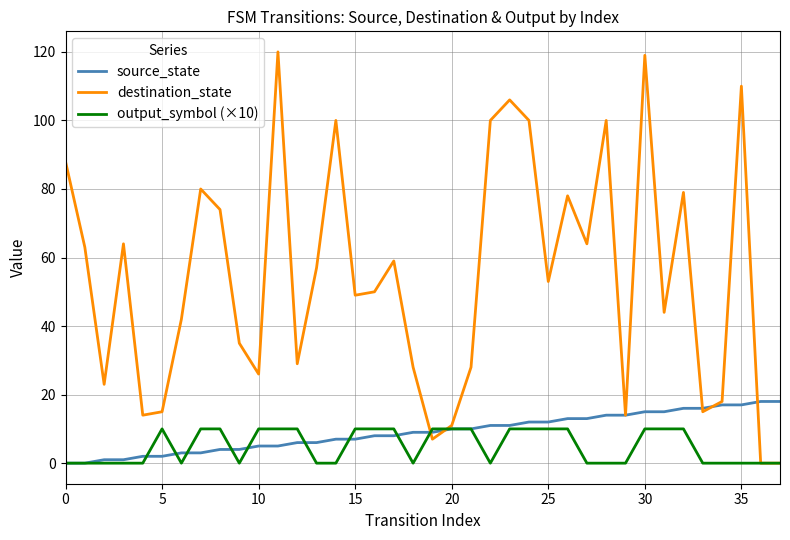

What is the highest value of the output_symbol (×10) series?

10